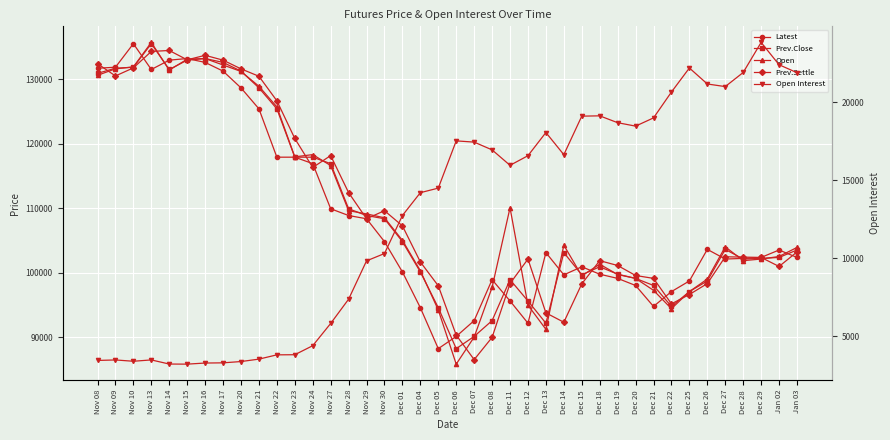

Is it true that Latest equals 62775 at Dec 21?

False